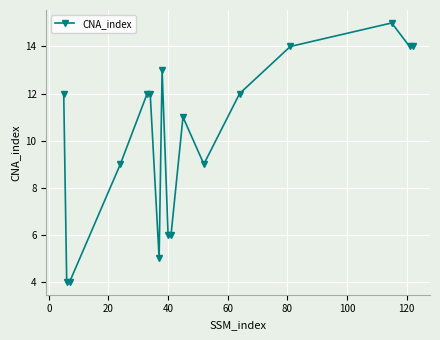

What is the greatest value displayed?

15